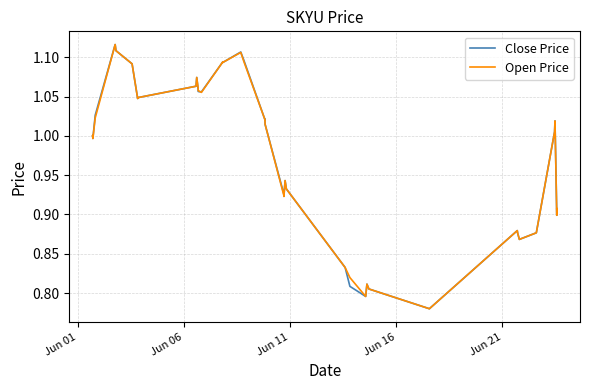

Which series has the largest total across all categories?

Open Price